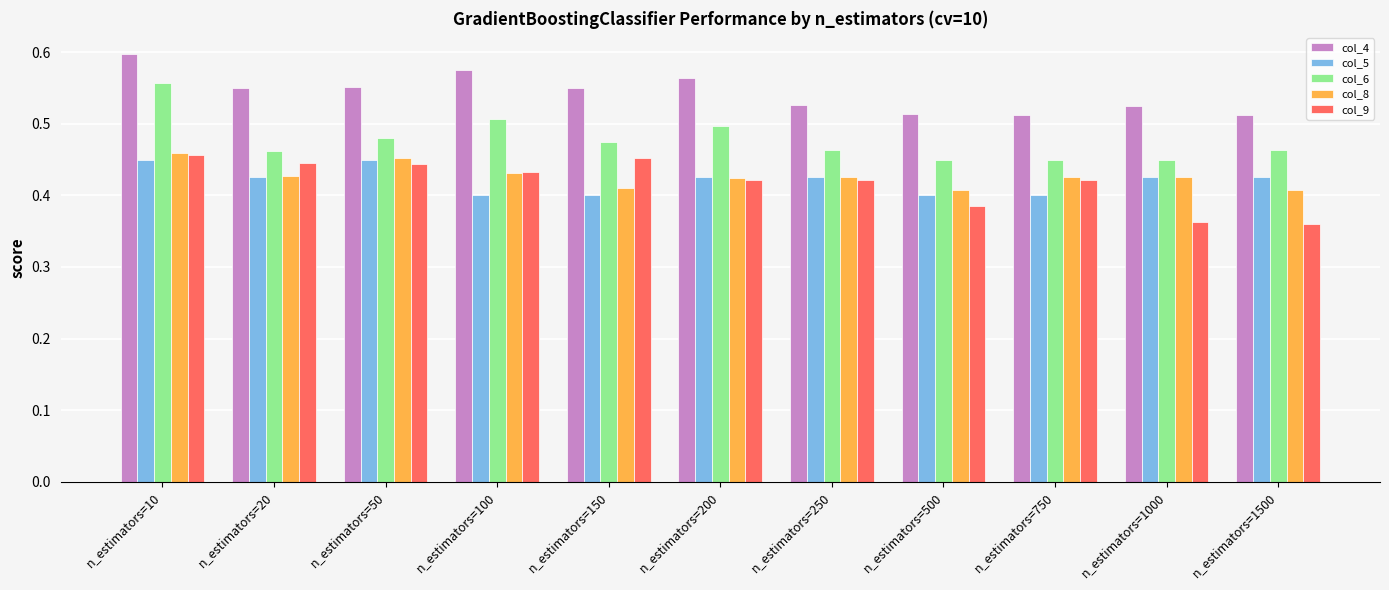

Count the col_9 values in the range 0 to 1.

11